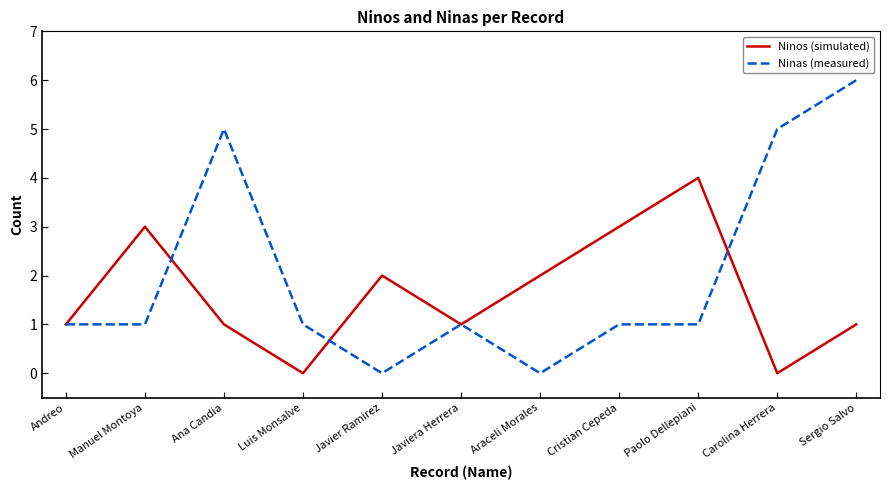

Between Ana Candia and Javier Ramirez, which series saw the biggest shift?

Ninas (measured)